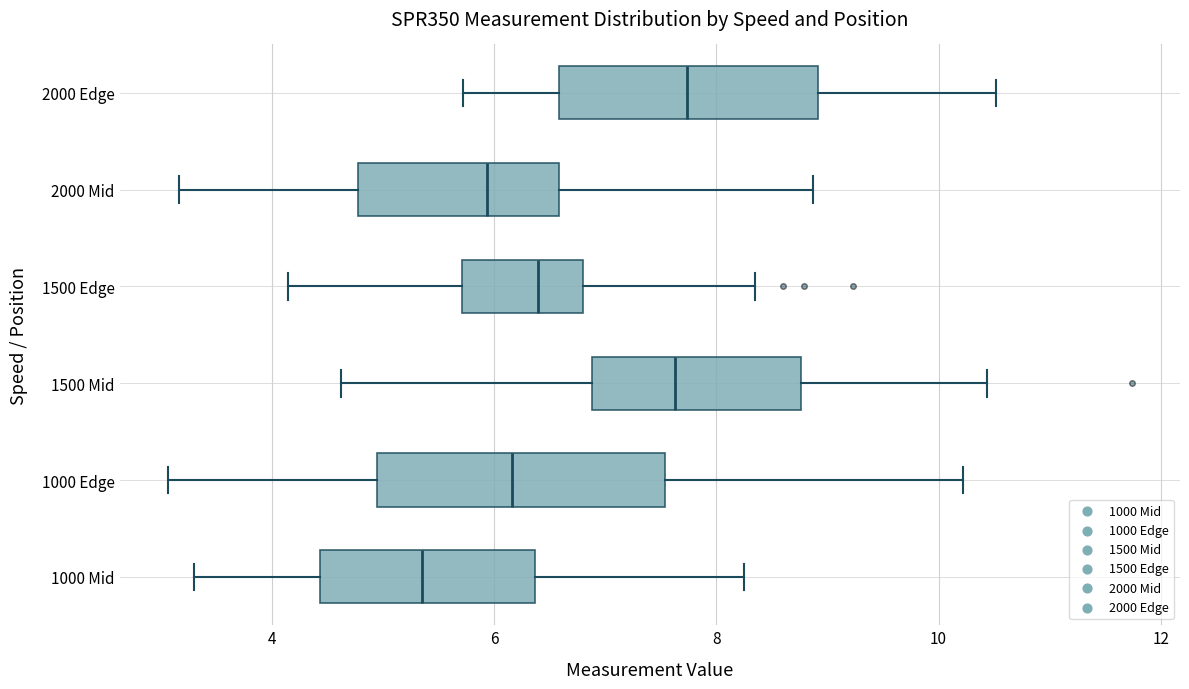

Which box's median line is the furthest to the left?

1000 Mid